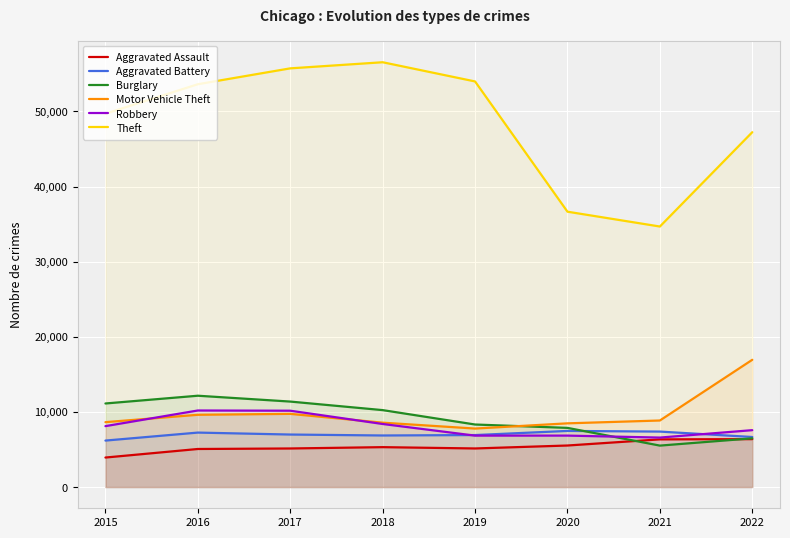

What are all the series names shown in the legend?

Aggravated Assault, Aggravated Battery, Burglary, Motor Vehicle Theft, Robbery, Theft